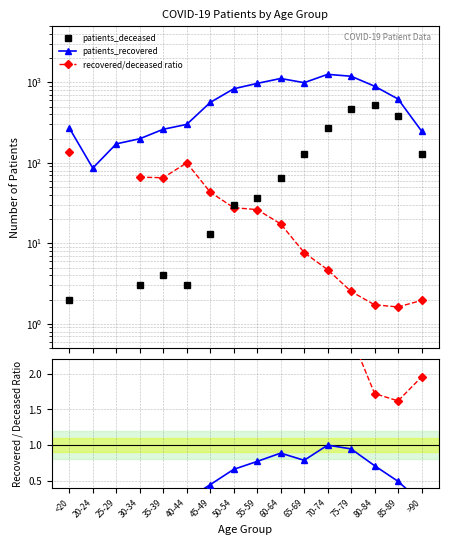

Rank the series by their average value, from highest to lowest.

patients_recovered, patients_deceased, recovered/deceased ratio, norm recovered